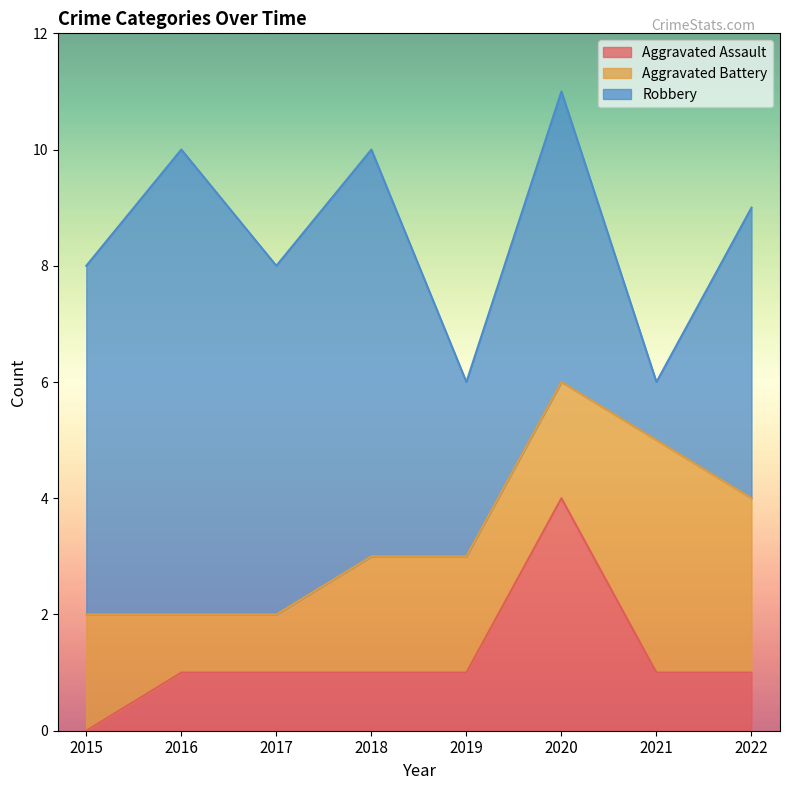

What are all the series names shown in the legend?

Aggravated Assault, Aggravated Battery, Robbery